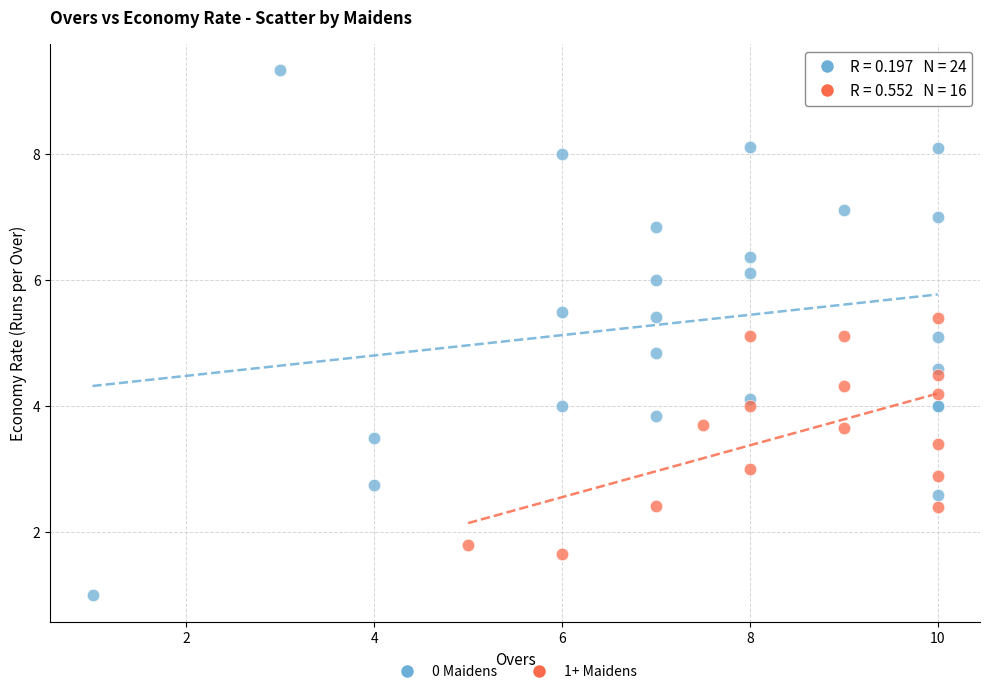

What are all the series names shown in the legend?

0 Maidens, 1+ Maidens